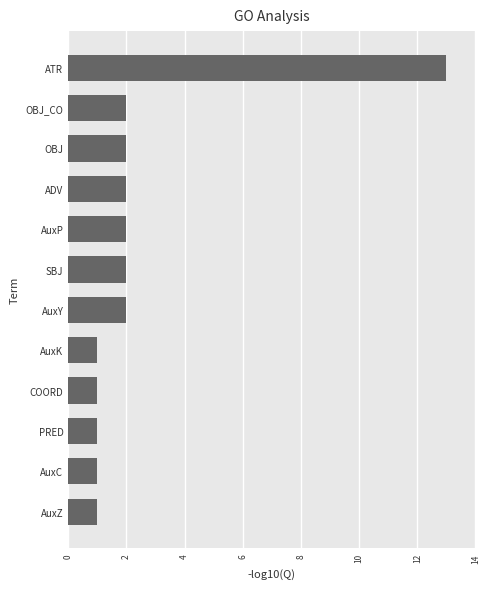

Reading top to bottom, transcribe all the data shown in this chart.

ATR=13	OBJ_CO=2	OBJ=2	ADV=2	AuxP=2	SBJ=2	AuxY=2	AuxK=1	COORD=1	PRED=1	AuxC=1	AuxZ=1